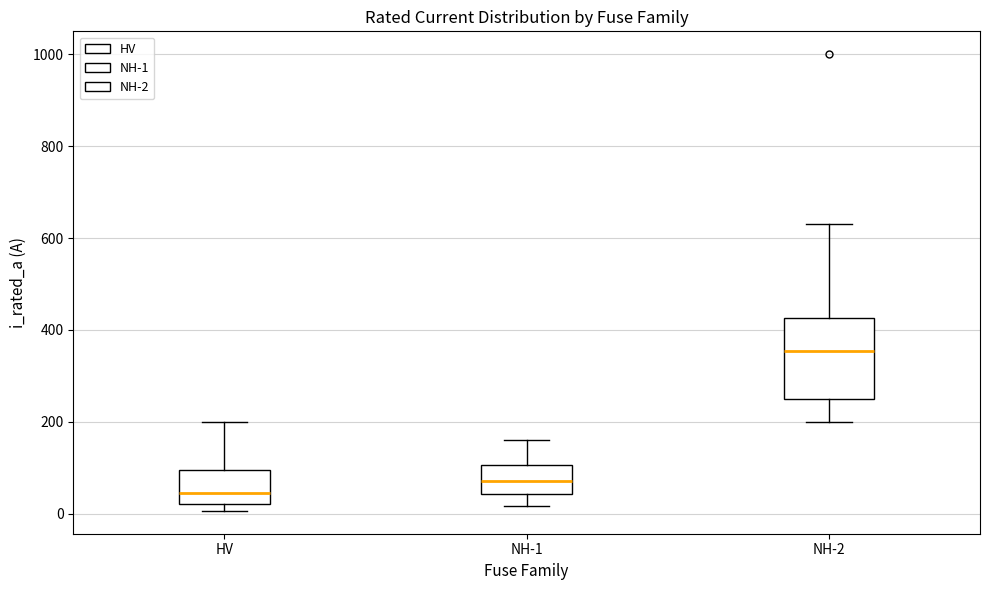

Reading left to right, transcribe this box plot: for each box, give where its median line is, the range the box spans, and where its two whiskers end, as read against the y-axis. The values are not printed on the chart, so give them approximately, as read against the axis.

HV: median 40, box 20 to 100, whiskers 0 to 200
NH-1: median 80, box 40 to 100, whiskers 20 to 160
NH-2: median 360, box 260 to 420, whiskers 200 to 640